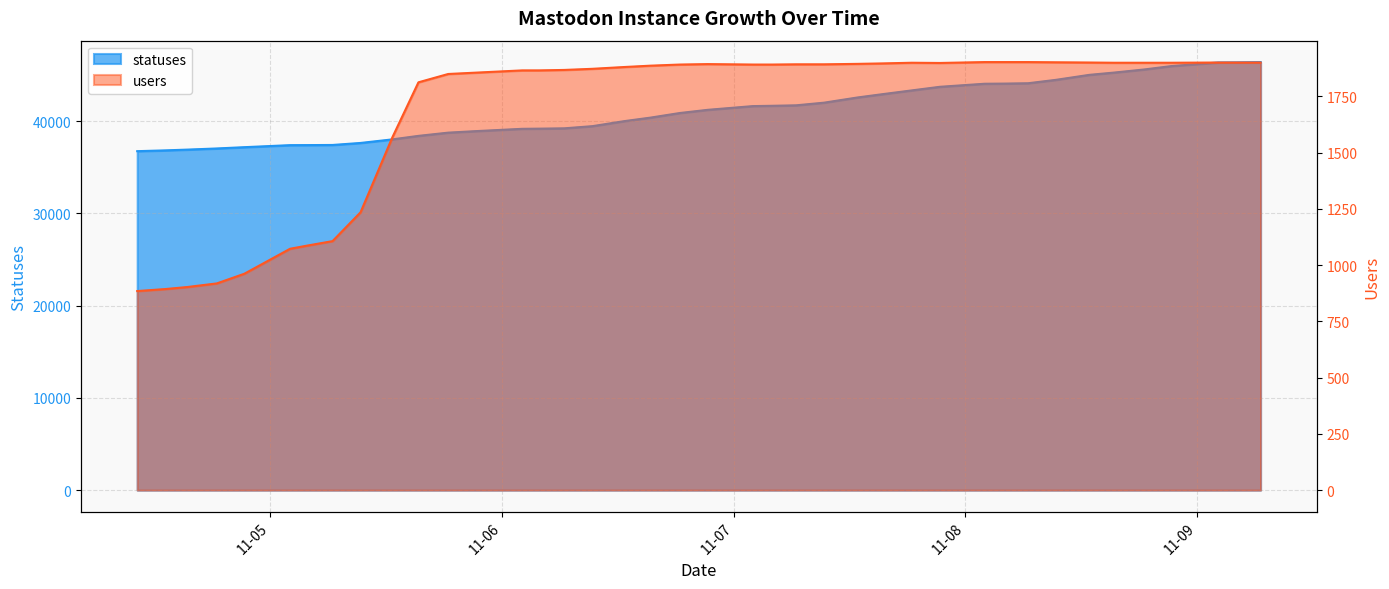

What is the sum of the statuses values at 2022-11-07 21:22 and 2022-11-05 15:21?

82132